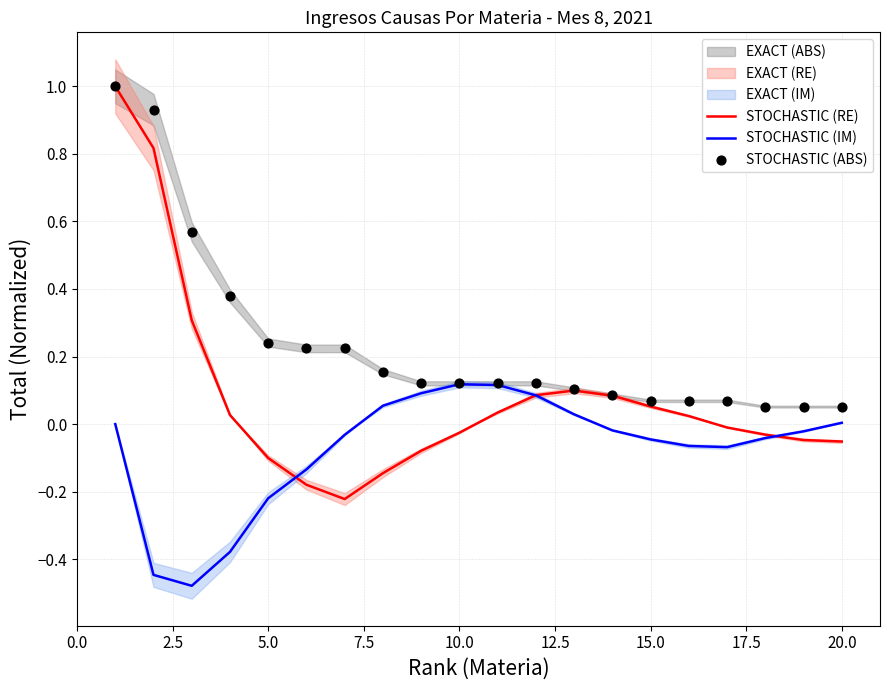

Which series reaches the minimum Y coordinate?

STOCHASTIC (IM)